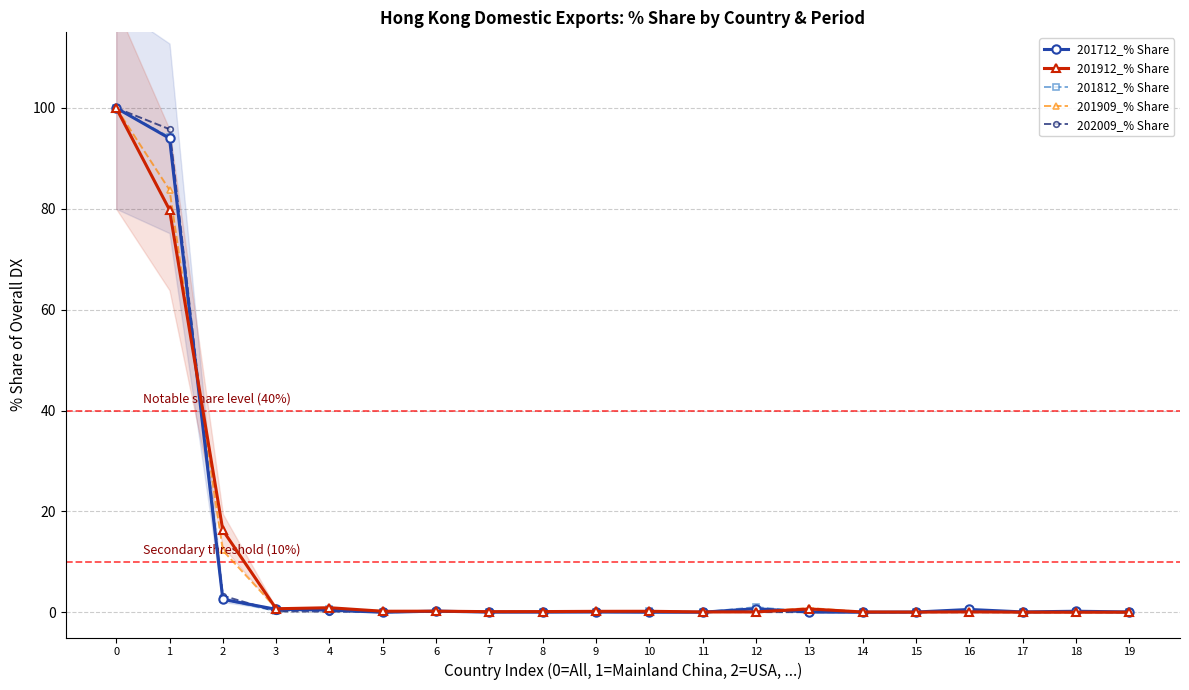

Rank the series by their maximum value, from highest to lowest.

201712_% Share, 201912_% Share, 201812_% Share, 201909_% Share, 202009_% Share